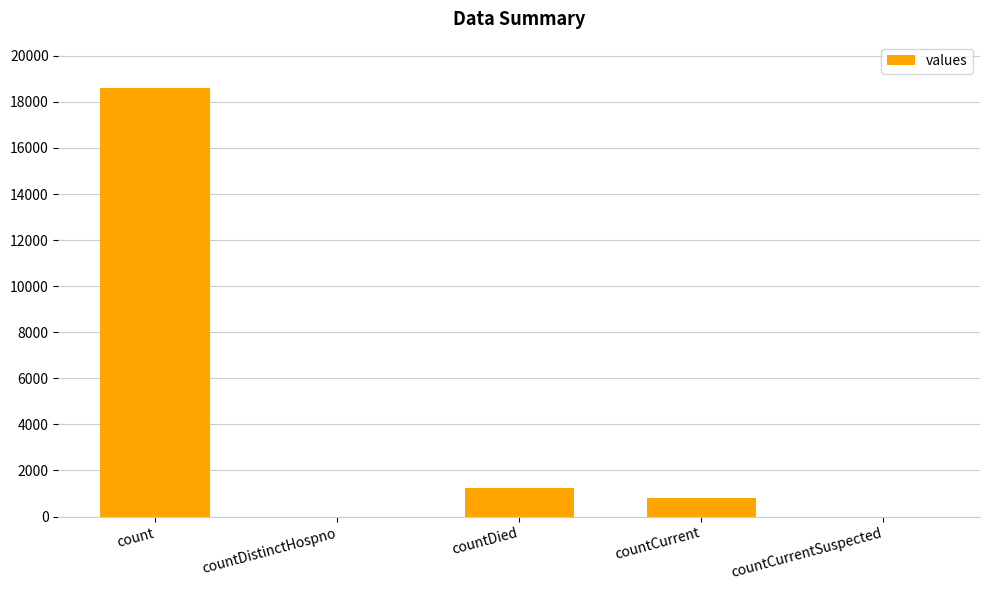

Is it true that the value at countDistinctHospno is -9754?

False